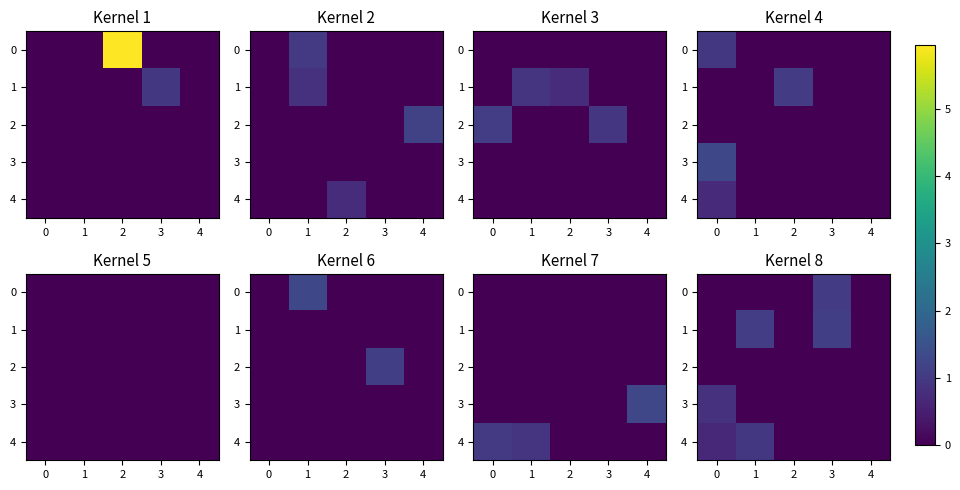

At how many categories does at least one series exceed 0?

3